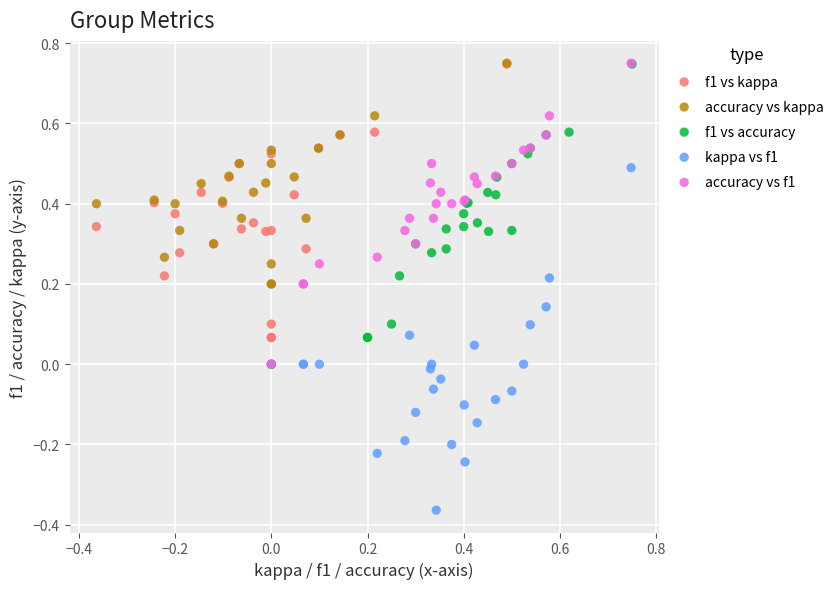

Which series contains the lowest Y value?

kappa vs f1